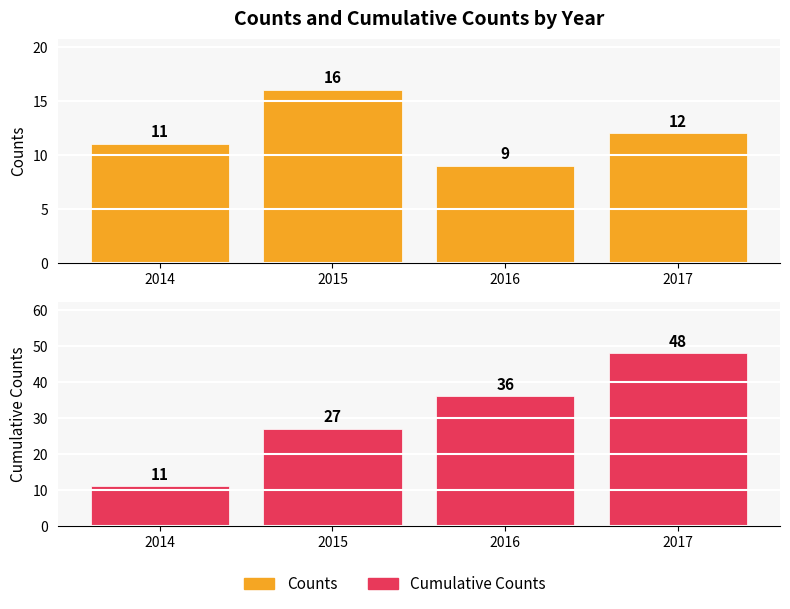

What is the difference between the maximum and minimum values in the Counts series?

7